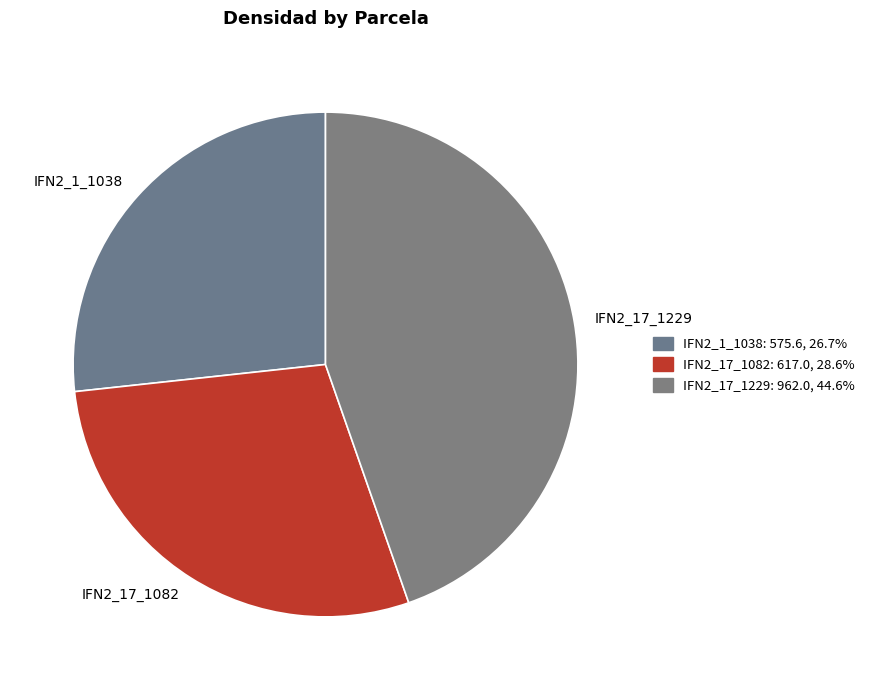

Which has a higher value, IFN2_1_1038 or IFN2_17_1082?

IFN2_17_1082